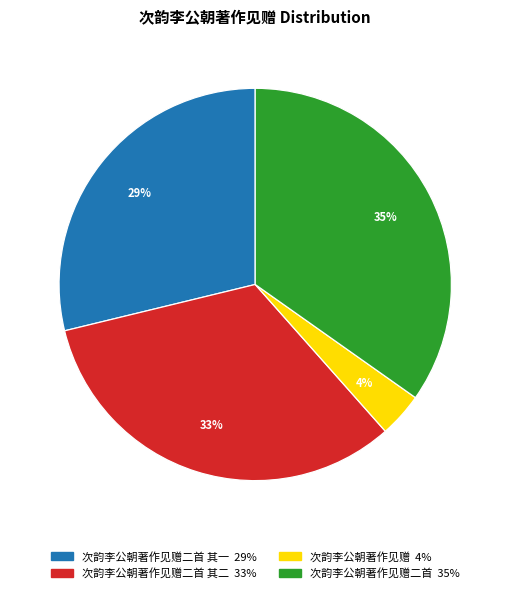

To the nearest percent, what is the difference between the largest and smallest slice percentages?

31%